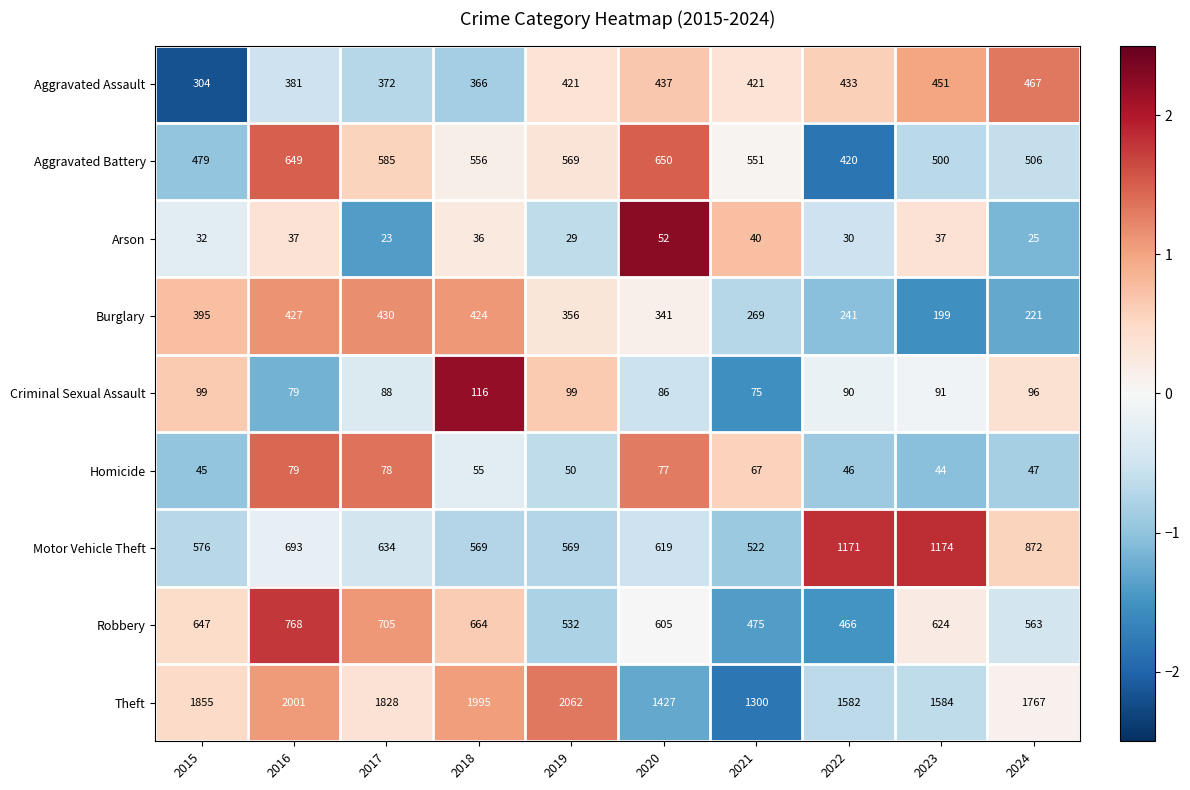

Read the Arson value at 2015.

32